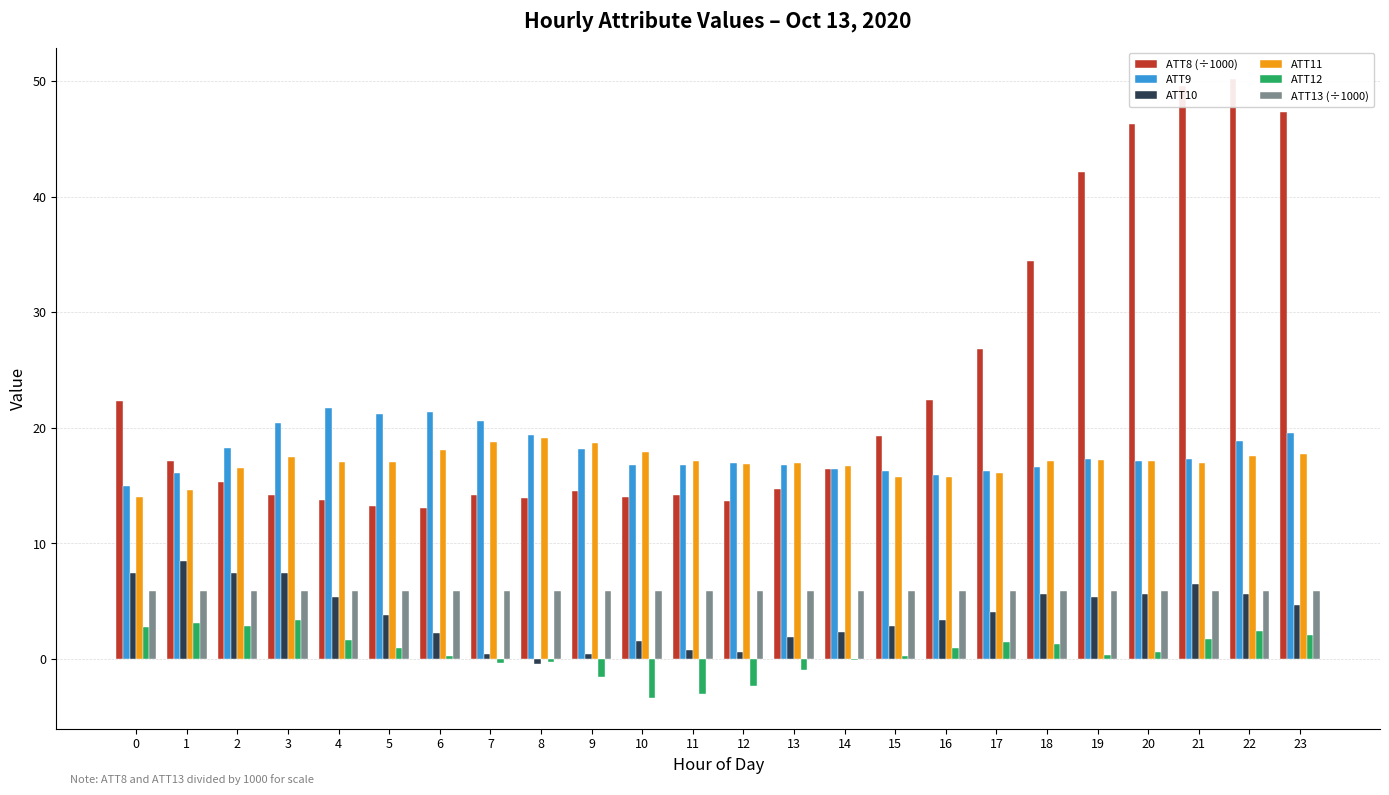

Which label corresponds to the largest value in the chart?

22